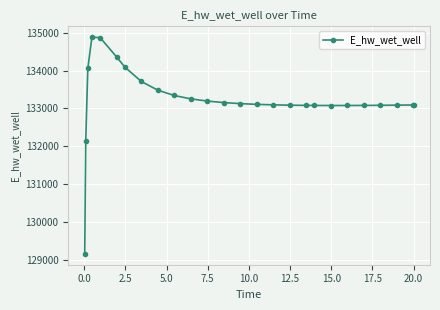

What is the value of the 25th point from the left?

133091.7